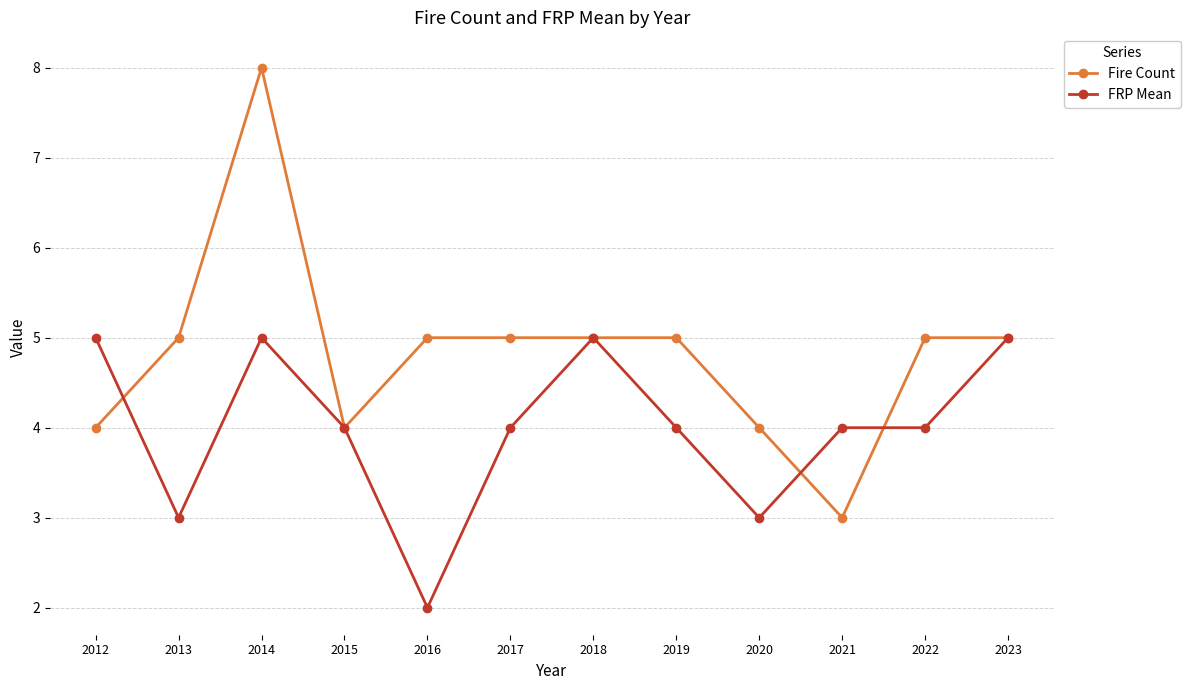

At which category does Fire Count reach its first local peak?

2014